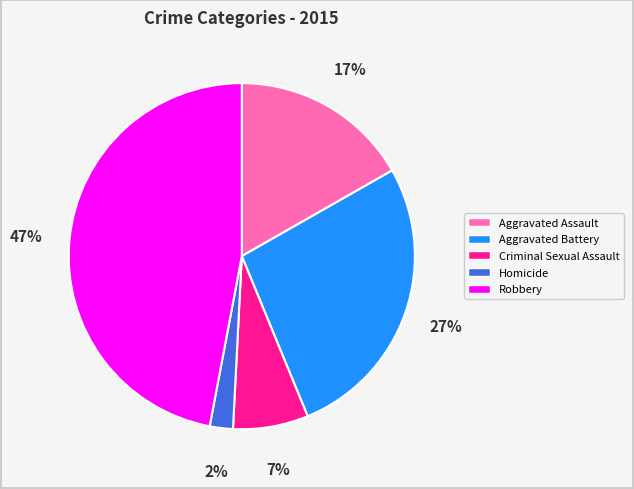

To the nearest percent, what percentage of the pie is Aggravated Battery?

27%